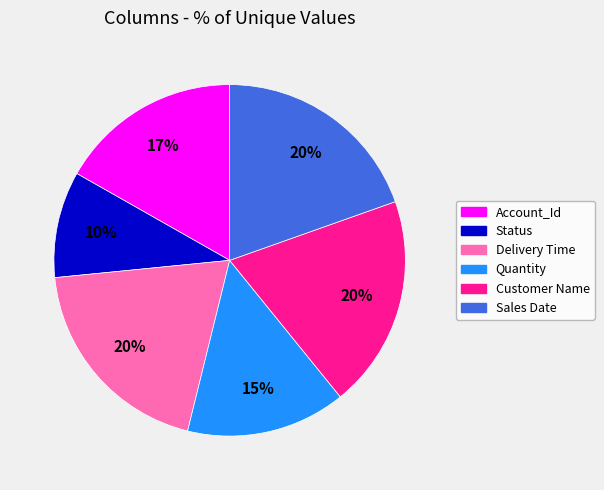

Is it true that Delivery Time is 20% of the pie?

True